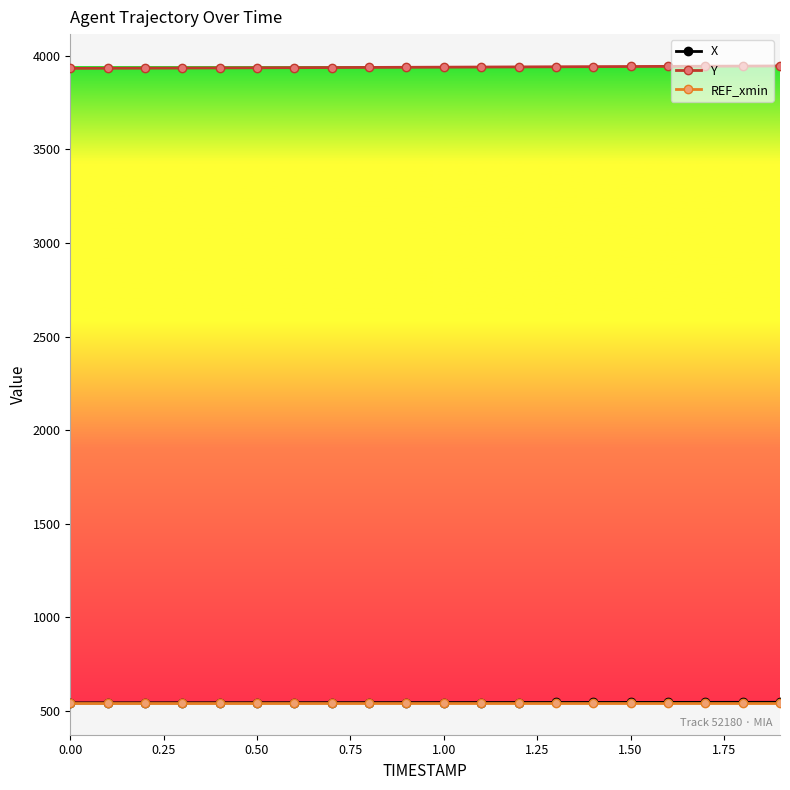

What is the value of the REF_xmin point at the 6th from the left?

543.6